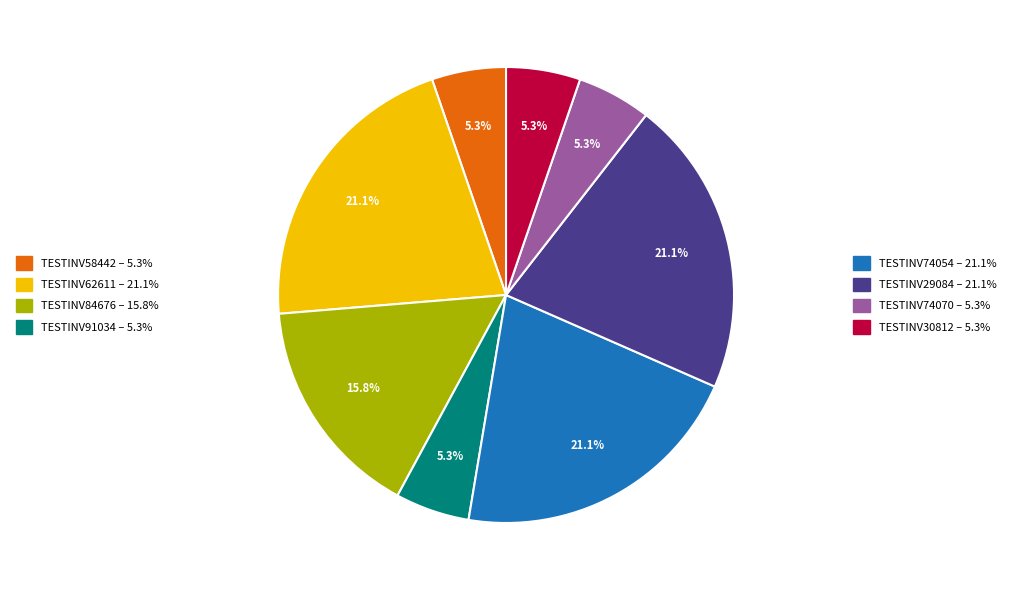

Is there a majority slice in this chart?

No